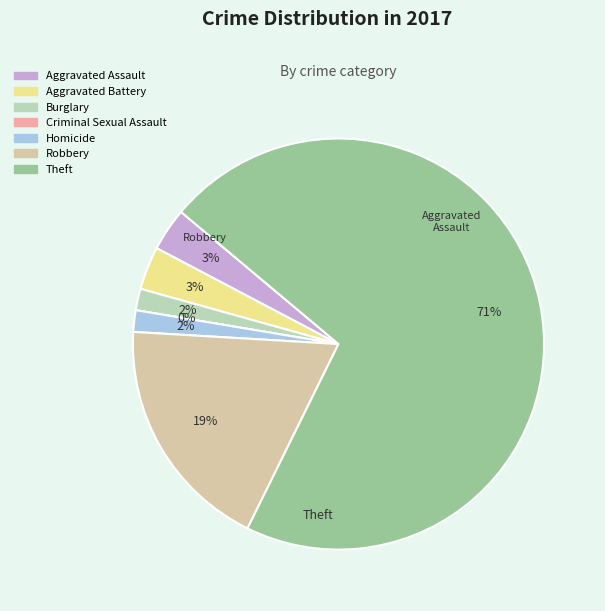

To the nearest percent, what is the combined percentage of Aggravated Assault and Criminal Sexual Assault?

3%